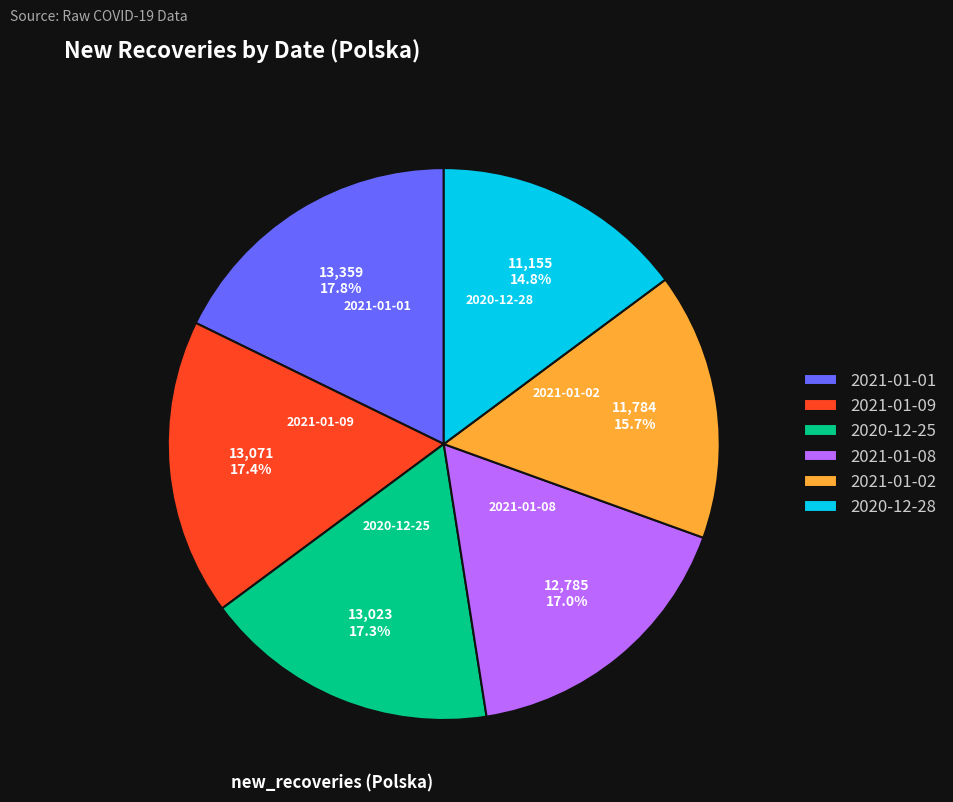

Is the sum of 2020-12-28 and 2020-12-25 greater than half?

No